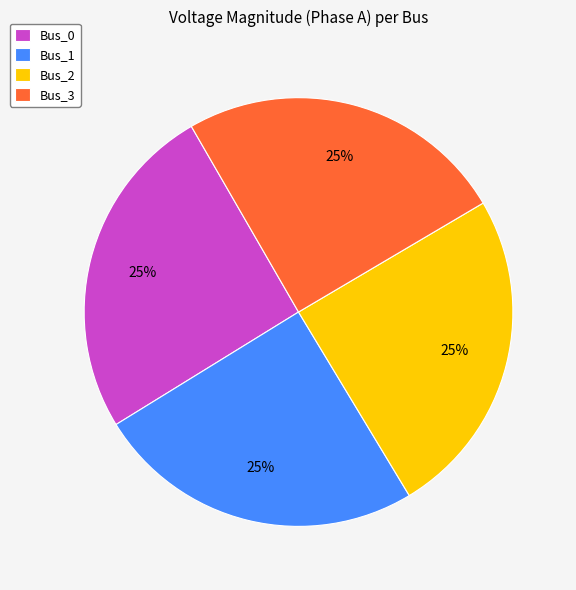

What percentage is the Bus_1 slice, to the nearest percent?

25%